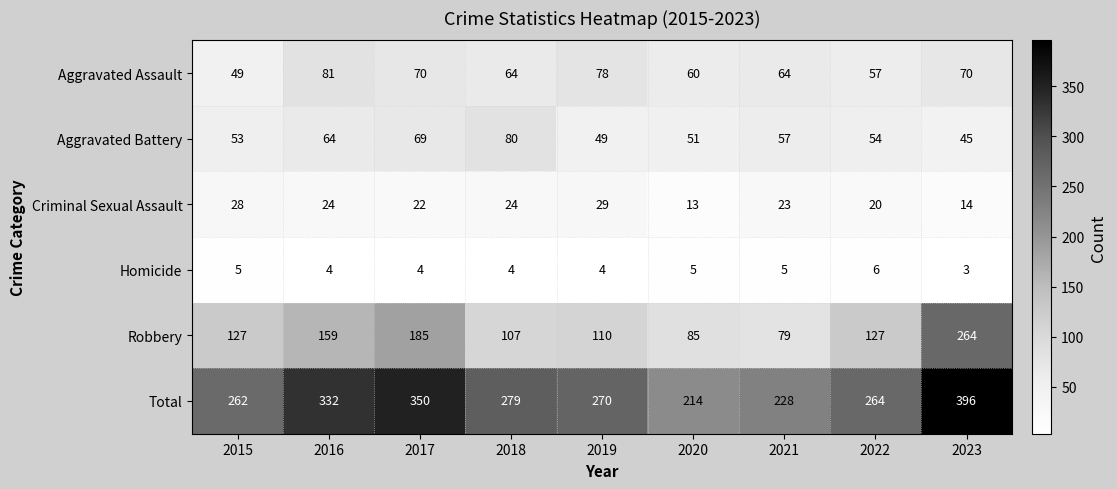

The value of Robbery at 2016 is 159. True or false?

True